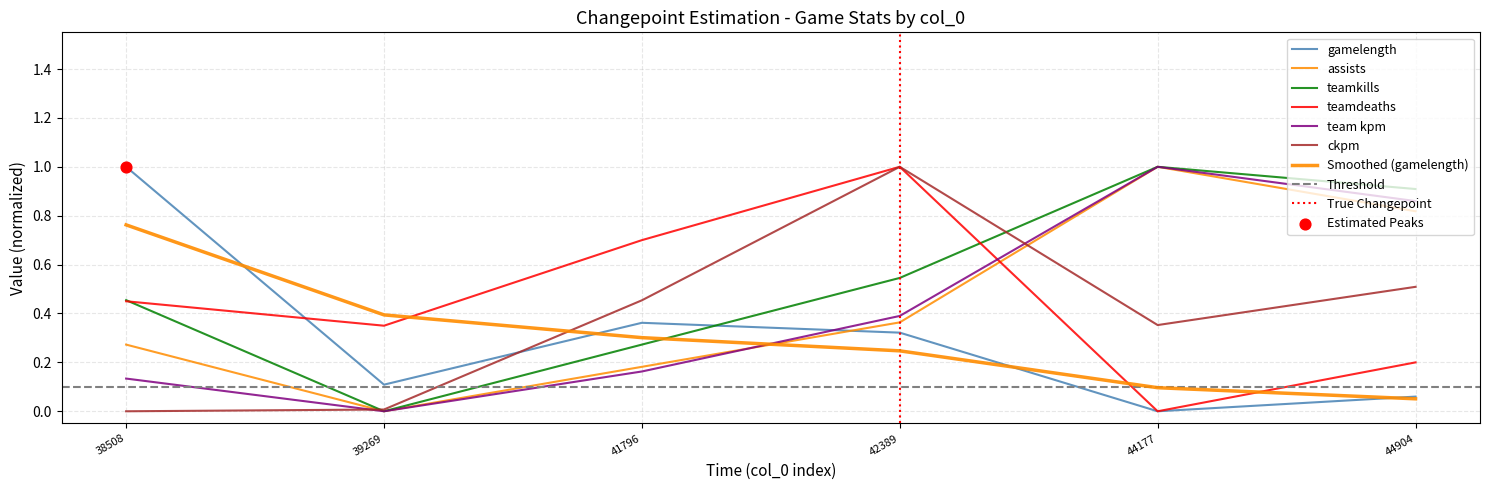

At which category is the sum across all series the highest?

42389